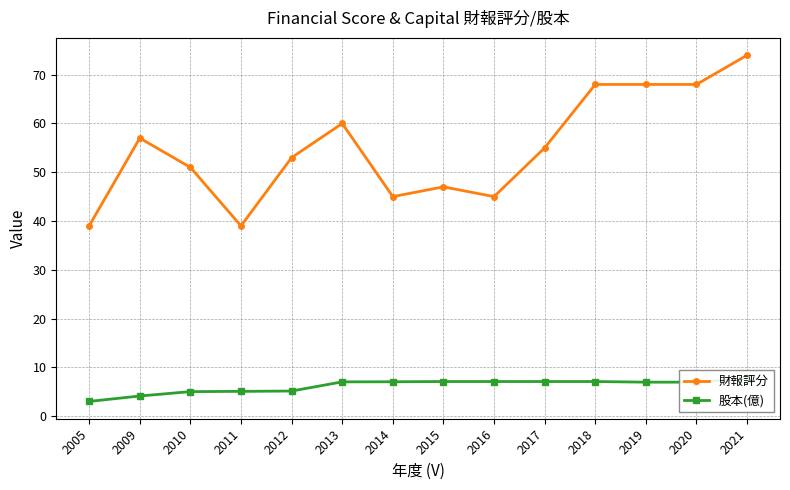

Reading right to left, transcribe all the data shown in this chart.

財報評分: 74.0	68.0	68.0	68.0	55.0	45.0	47.0	45.0	60.0	53.0	39.0	51.0	57.0	39.0
股本(億): 7.7	7.0	7.0	7.1	7.1	7.1	7.1	7.0	7.0	5.1	5.1	5.0	4.1	3.0